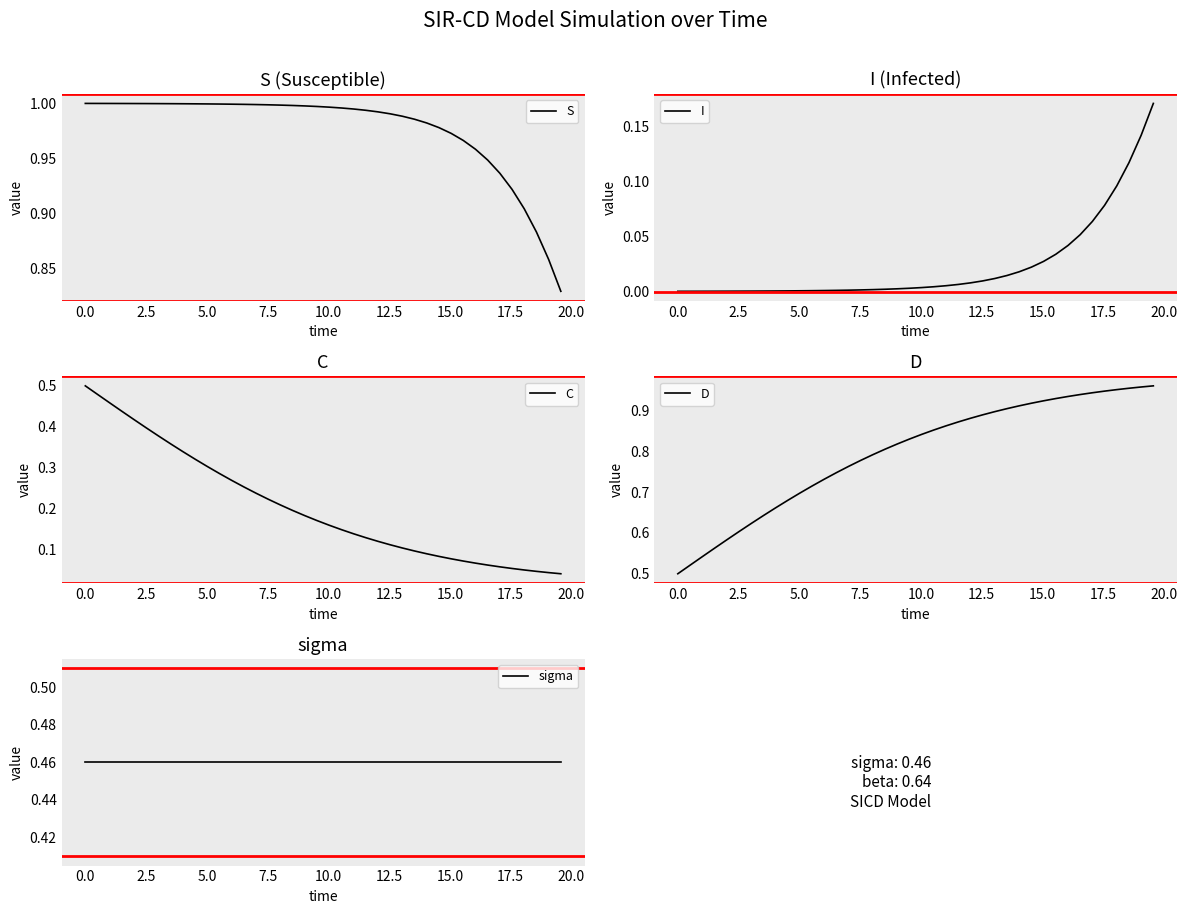

Which series has the widest spread of values?

D